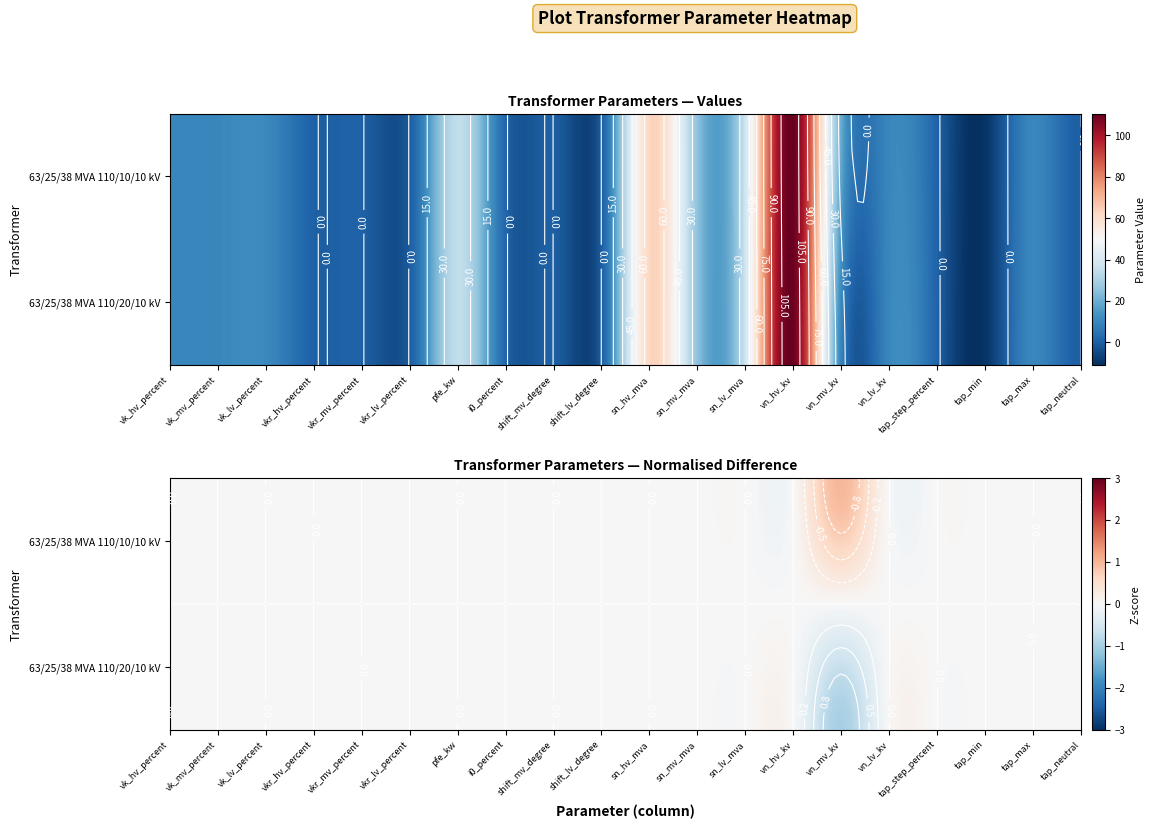

Between vk_lv_percent and vk_mv_percent, which is larger?

vk_lv_percent